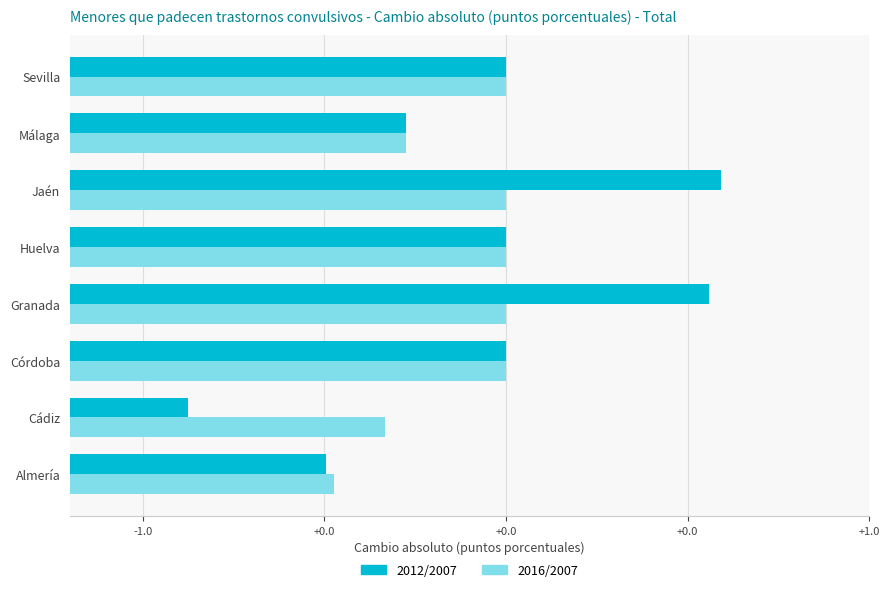

List the series in order of their peak value, lowest first.

2016/2007, 2012/2007